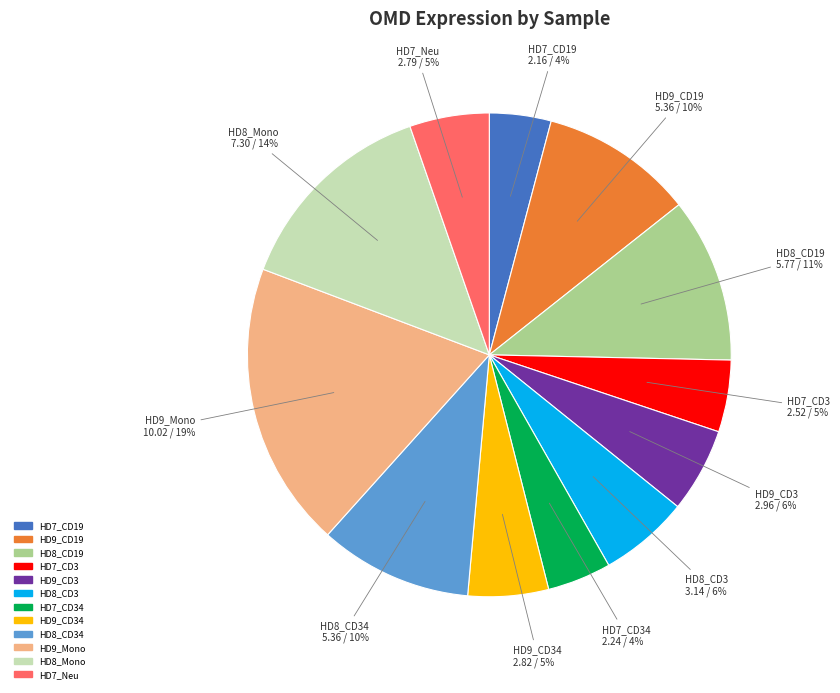

To the nearest percent, what is the difference between the largest and smallest slice percentages?

15%